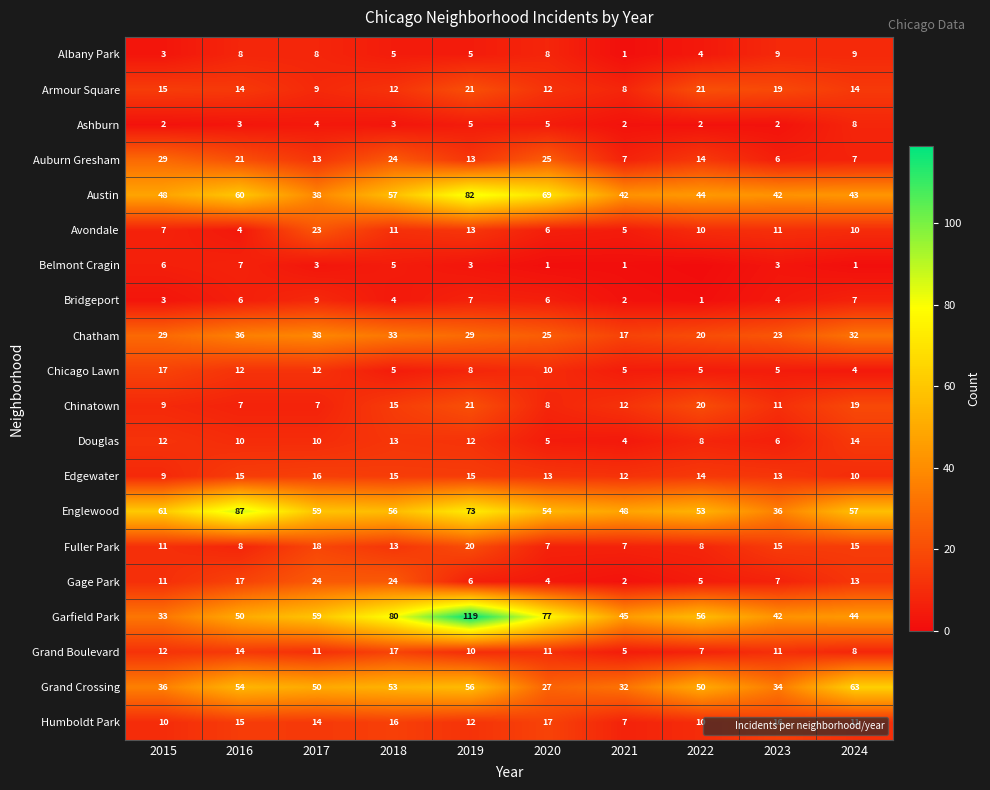

Which category has the highest value across all series?

2019